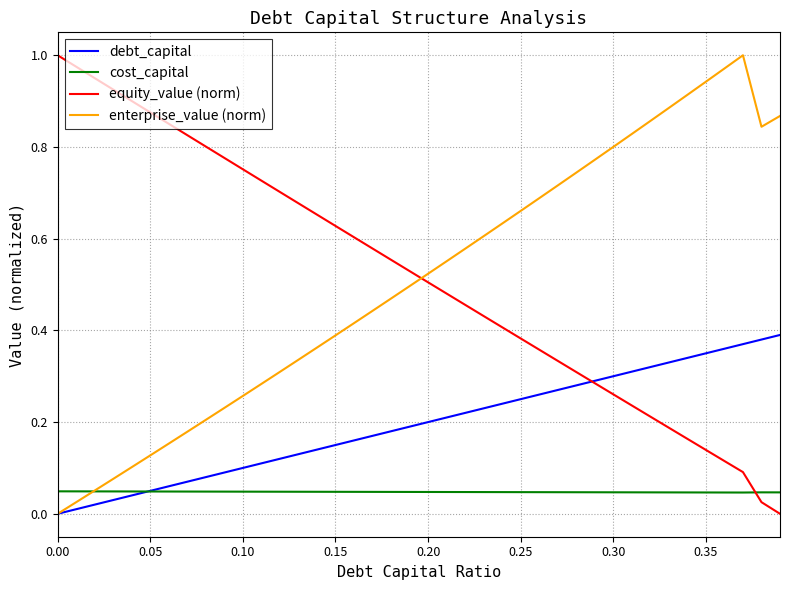

How many times do cost_capital and equity_value (norm) cross each other?

1